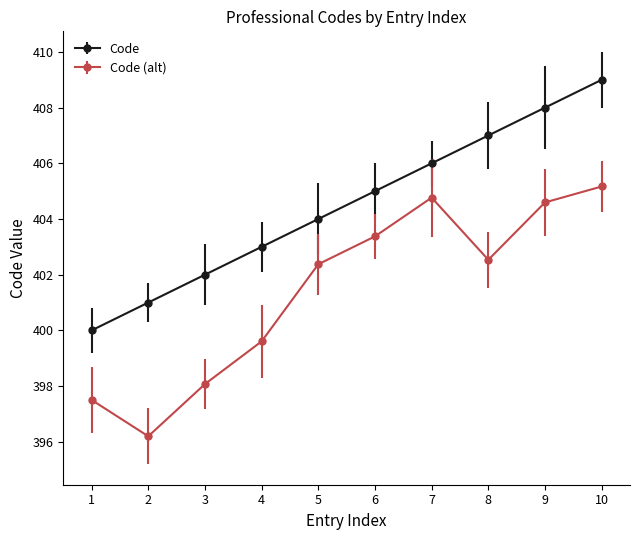

True or false: Code (alt) has a value of 156.6 at 6.

False